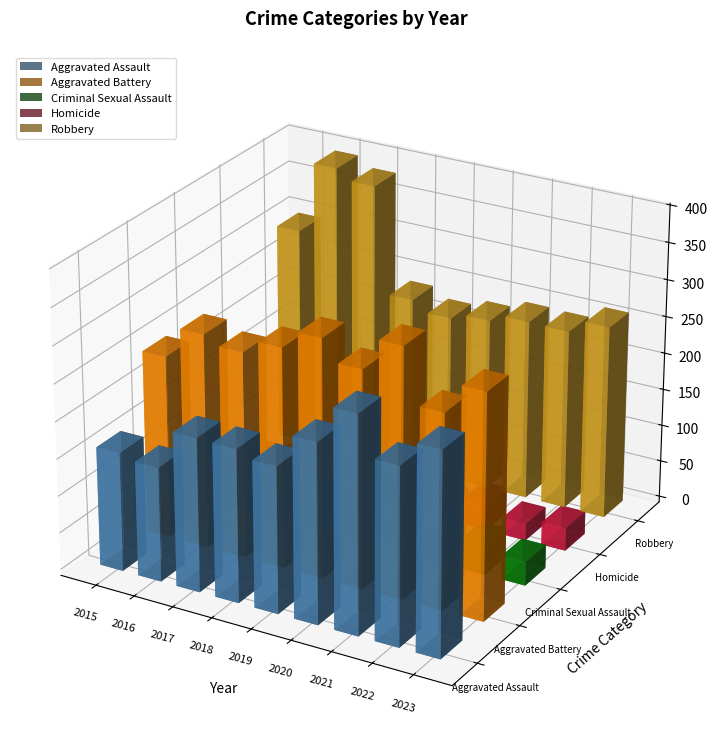

Which label corresponds to the largest value in the chart?

2016